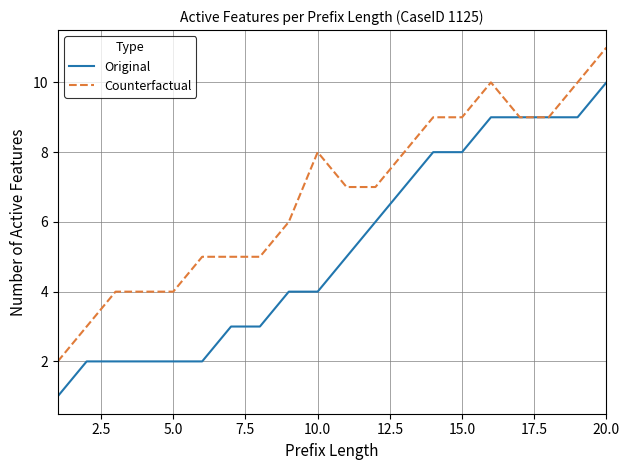

Which series has the largest total across all categories?

Counterfactual